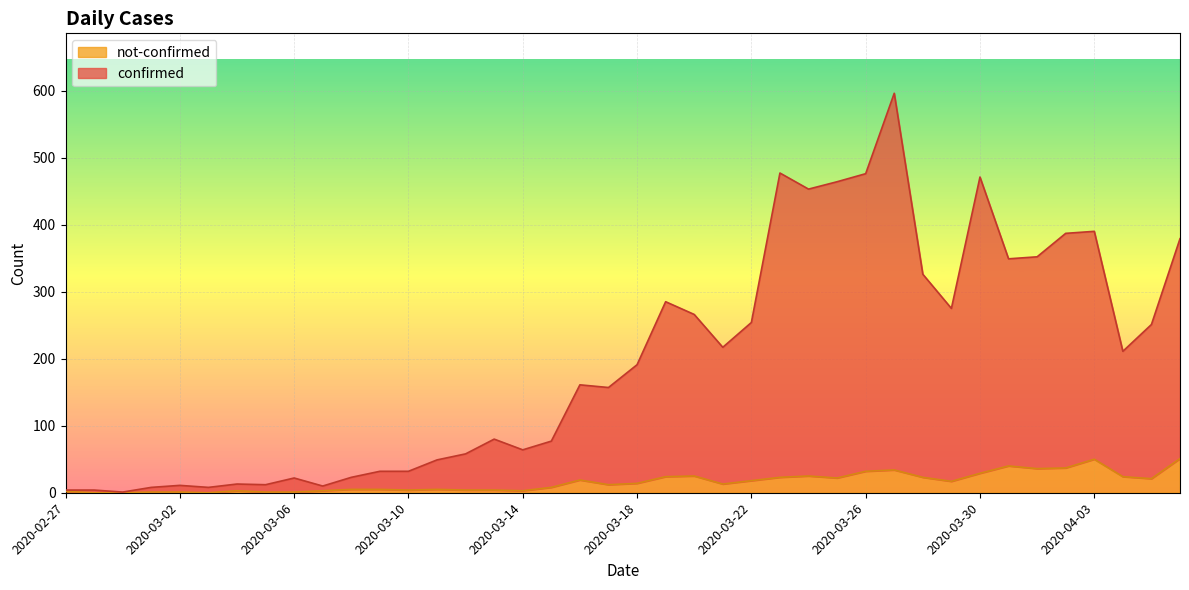

How many data points in not-confirmed are above 14?

19